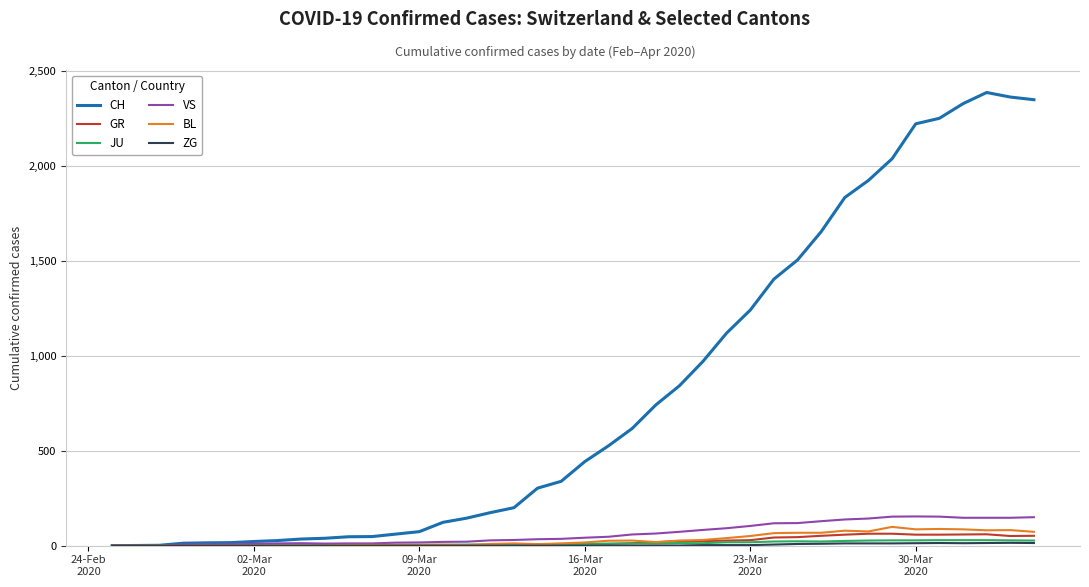

What is the highest value of the GR series?

63